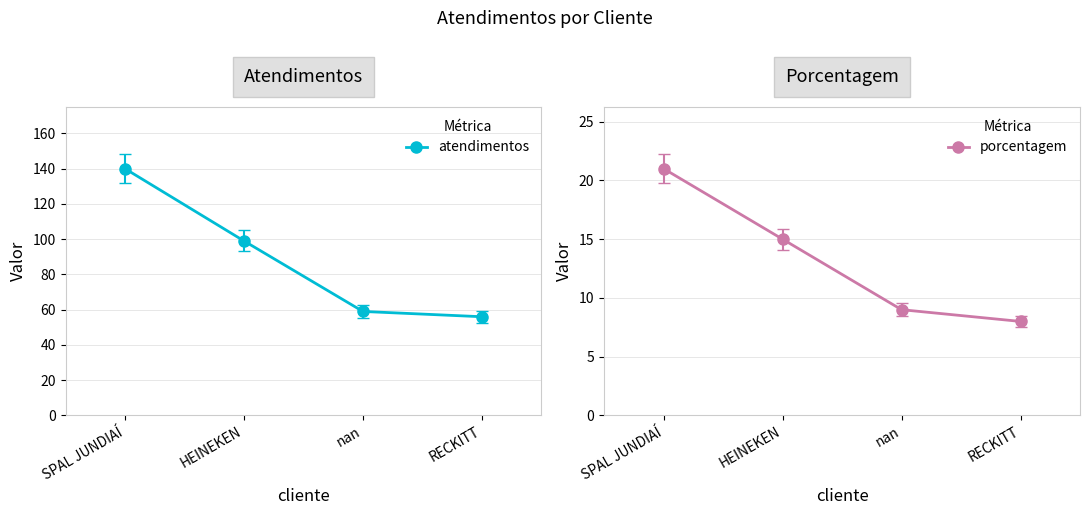

What is the sum of all porcentagem values?

53